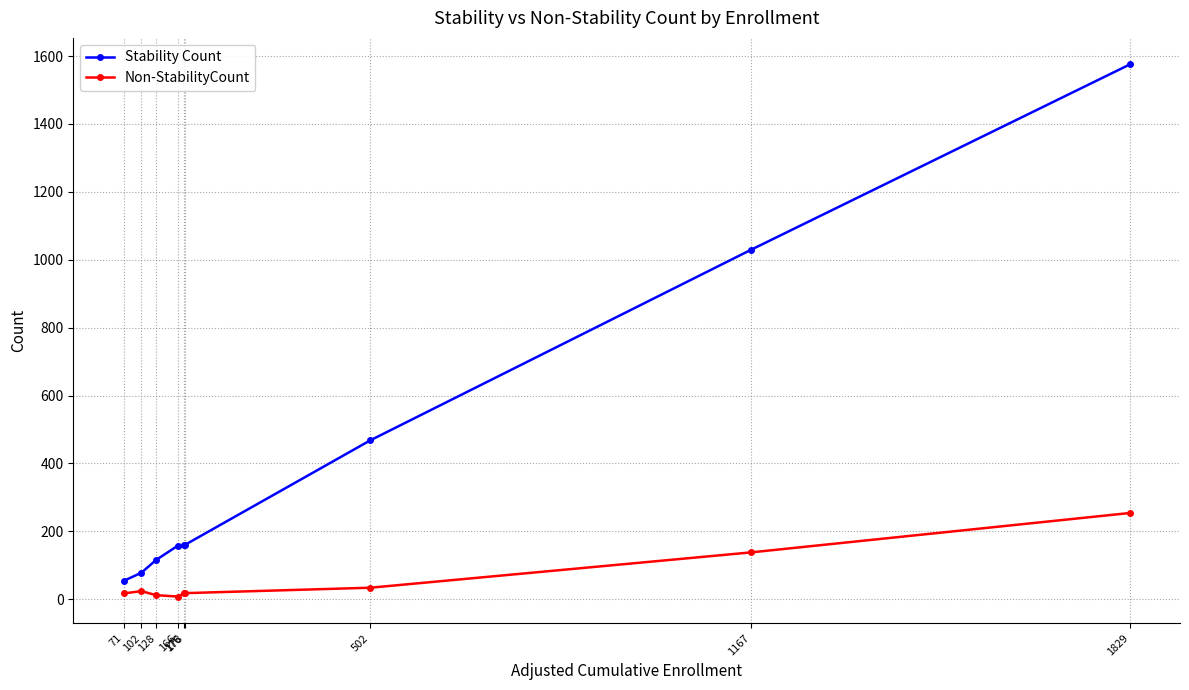

Rank the series by their average value, from highest to lowest.

Stability Count, Non-StabilityCount